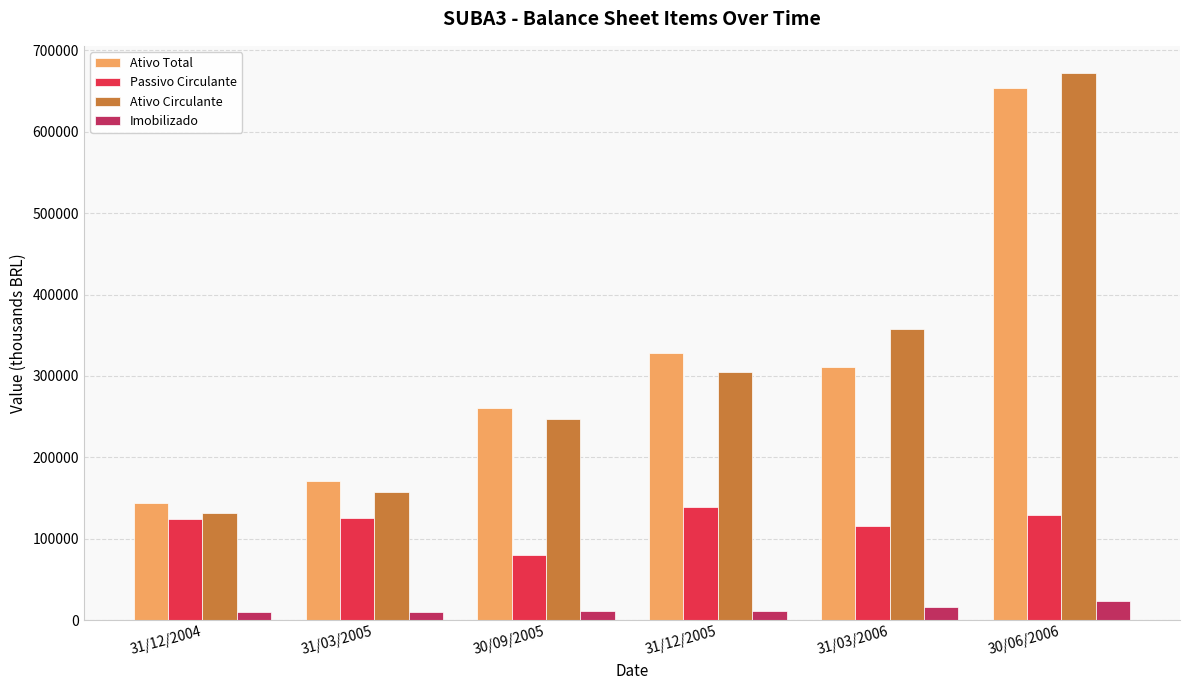

Rank the series by their maximum value, from highest to lowest.

Ativo Circulante, Ativo Total, Passivo Circulante, Imobilizado